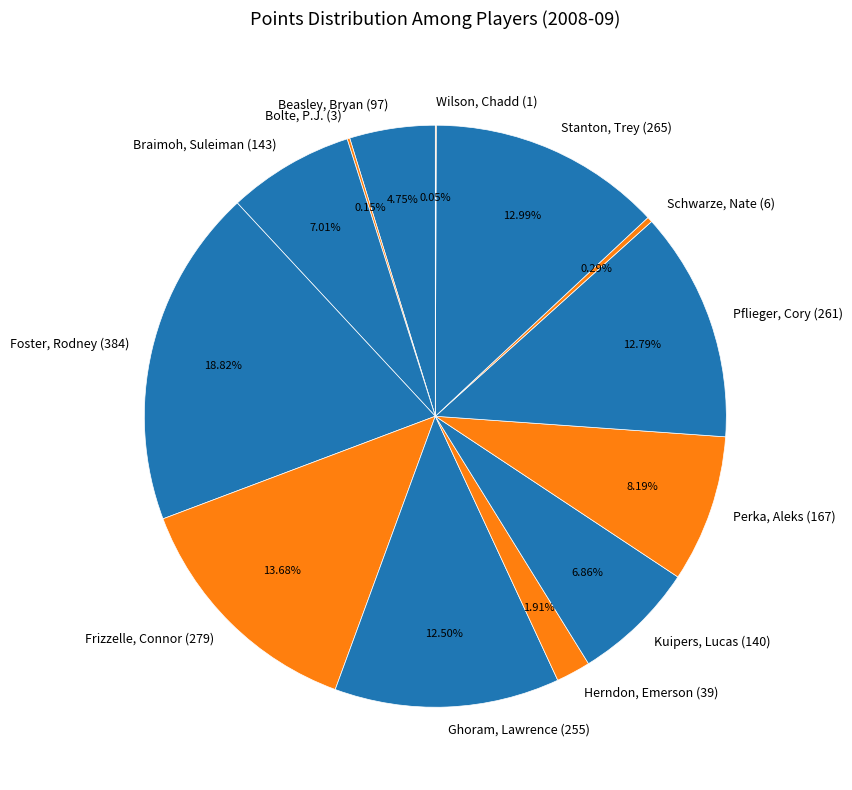

Is there a majority slice in this chart?

No